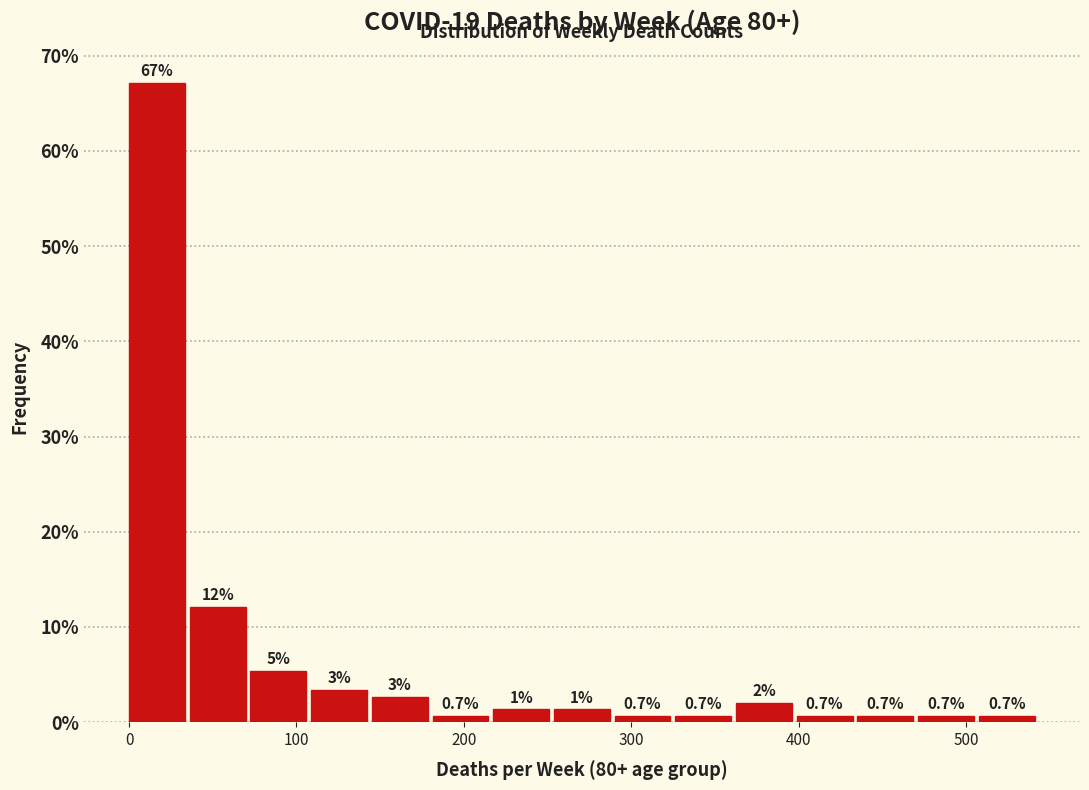

Read against the x-axis, roughly where is the centre of the tallest bar?

20